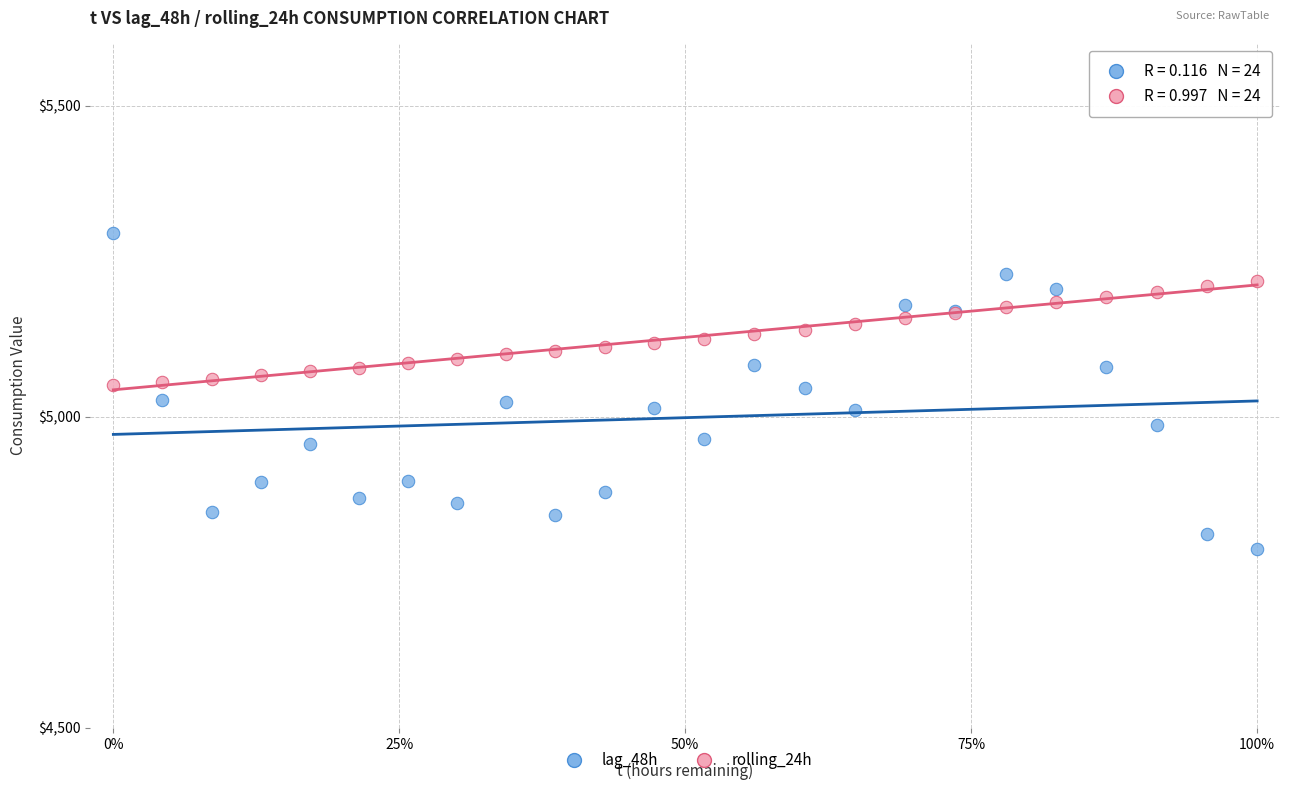

Which series reaches the maximum Y coordinate?

lag_48h